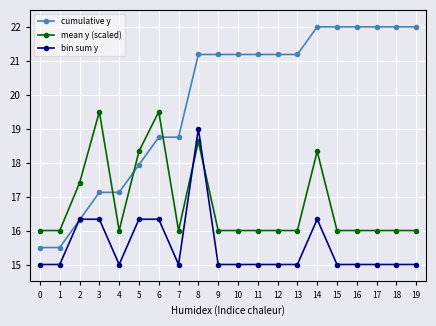

At which label is cumulative y closest to 18?

5